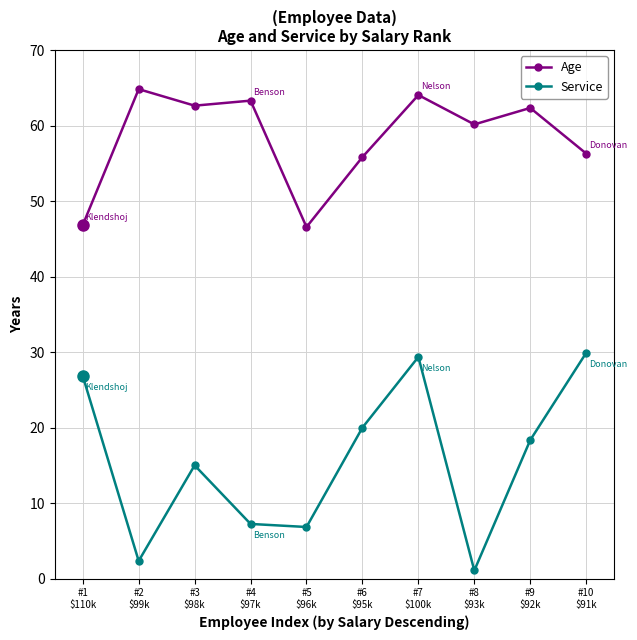

Is it true that Age equals 31.6 at #2
$99k?

False